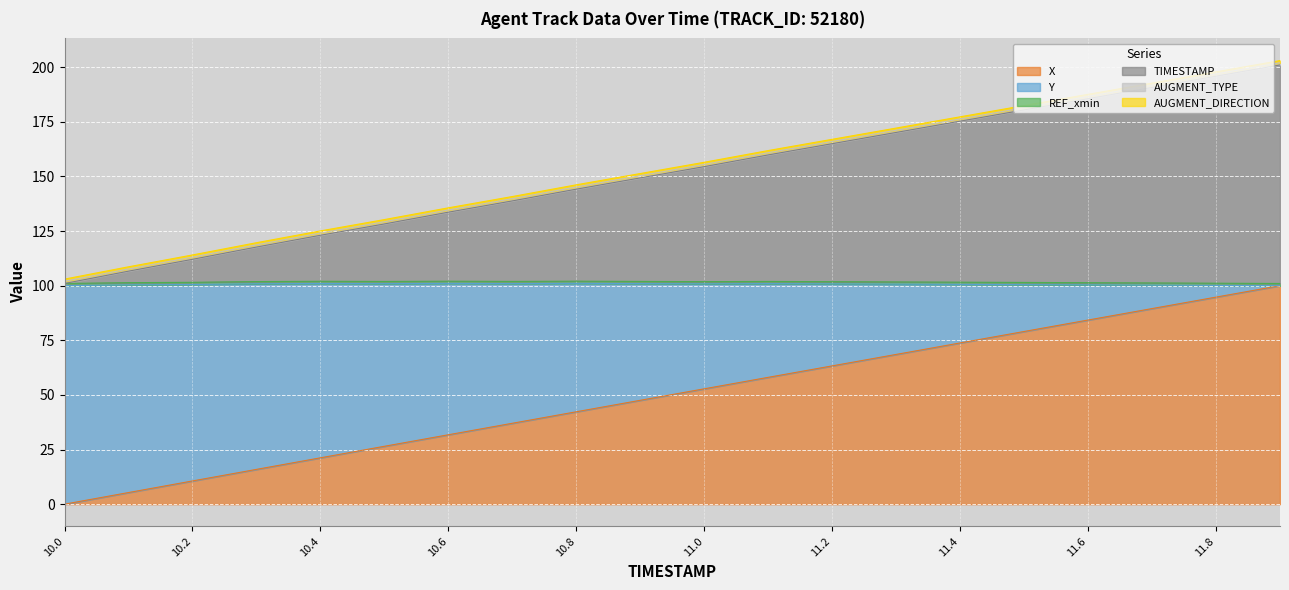

Rank the categories by TIMESTAMP value from lowest to highest.

10.0, 10.1, 10.2, 10.3, 10.4, 10.5, 10.6, 10.7, 10.8, 10.9, 11.0, 11.1, 11.2, 11.3, 11.4, 11.5, 11.6, 11.7, 11.8, 11.9